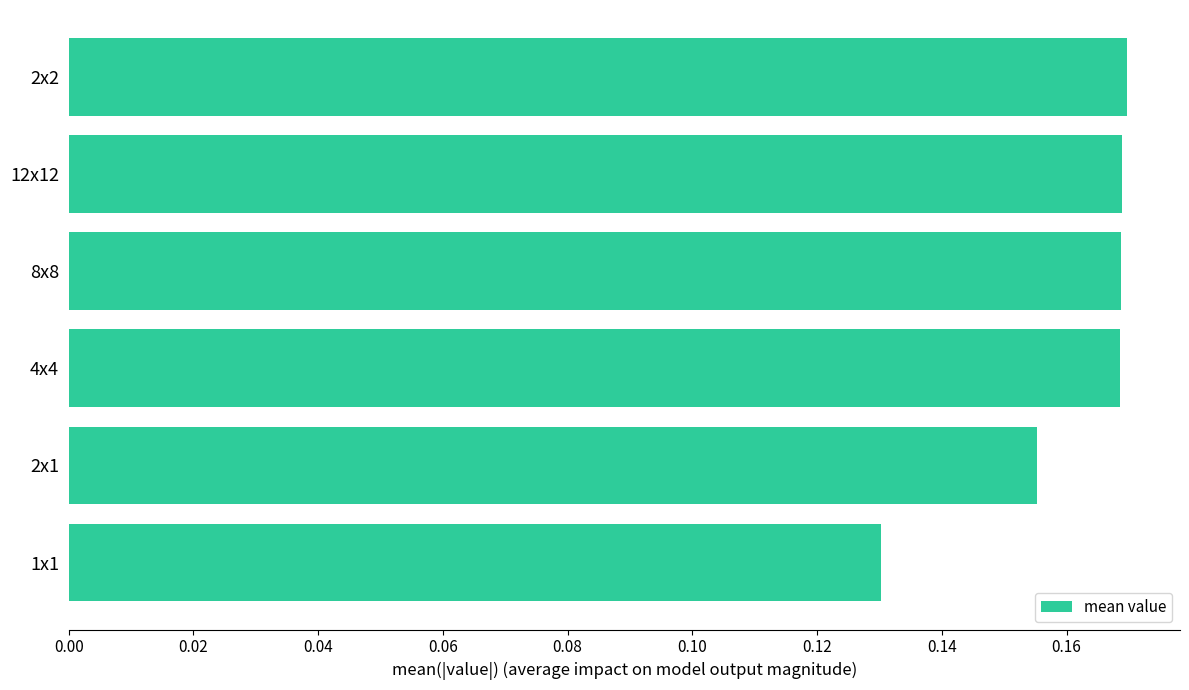

What is the sum of all values?

1.0